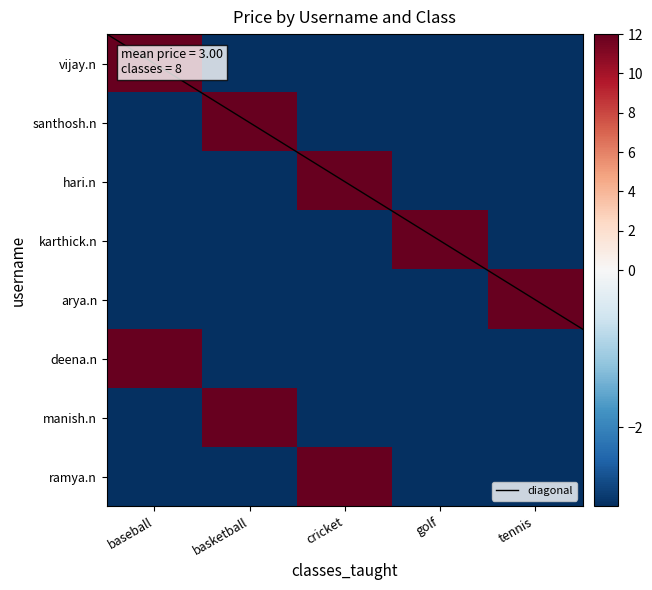

How many data points does each series have?

5